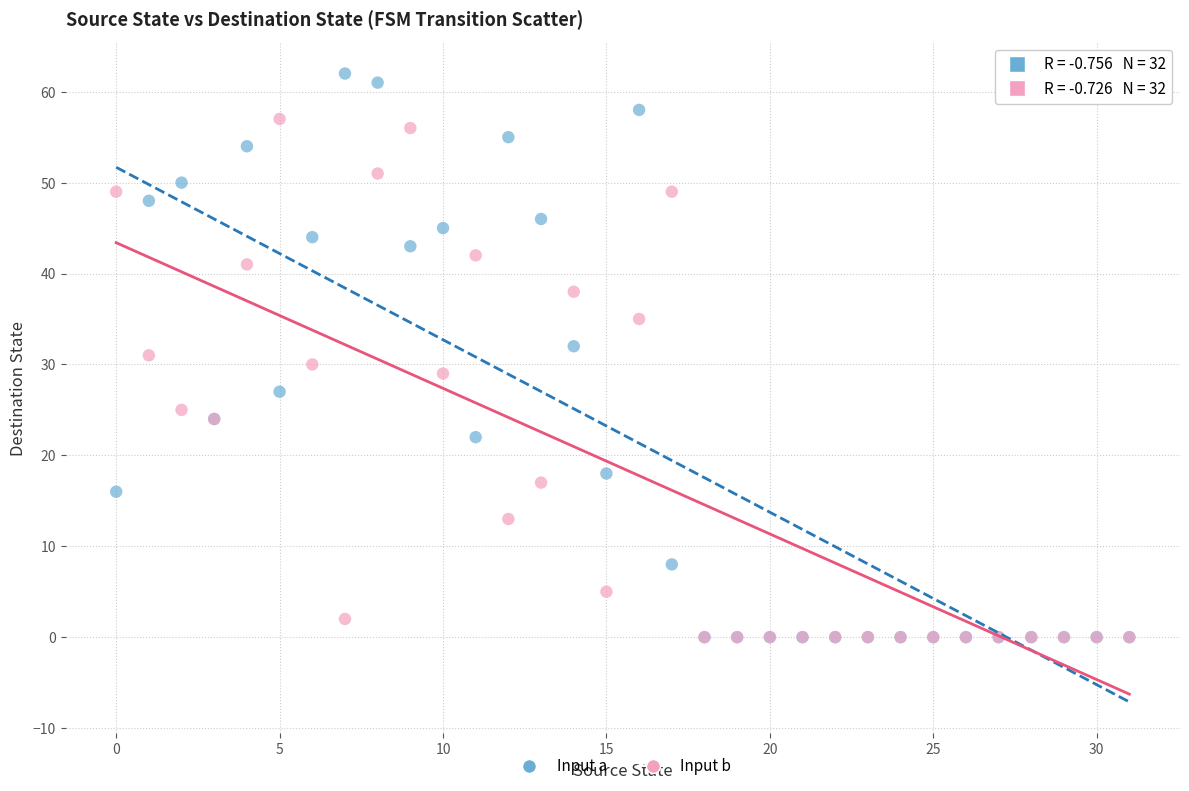

What are all the series names shown in the legend?

Input a, Input b